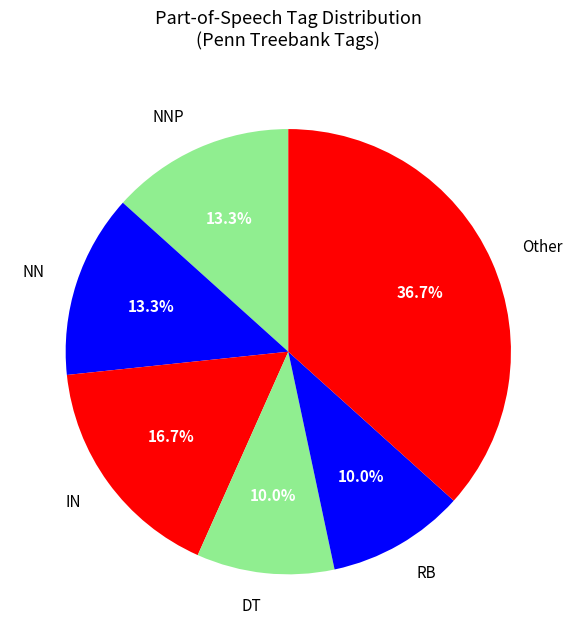

Count the number of slices in the pie.

6